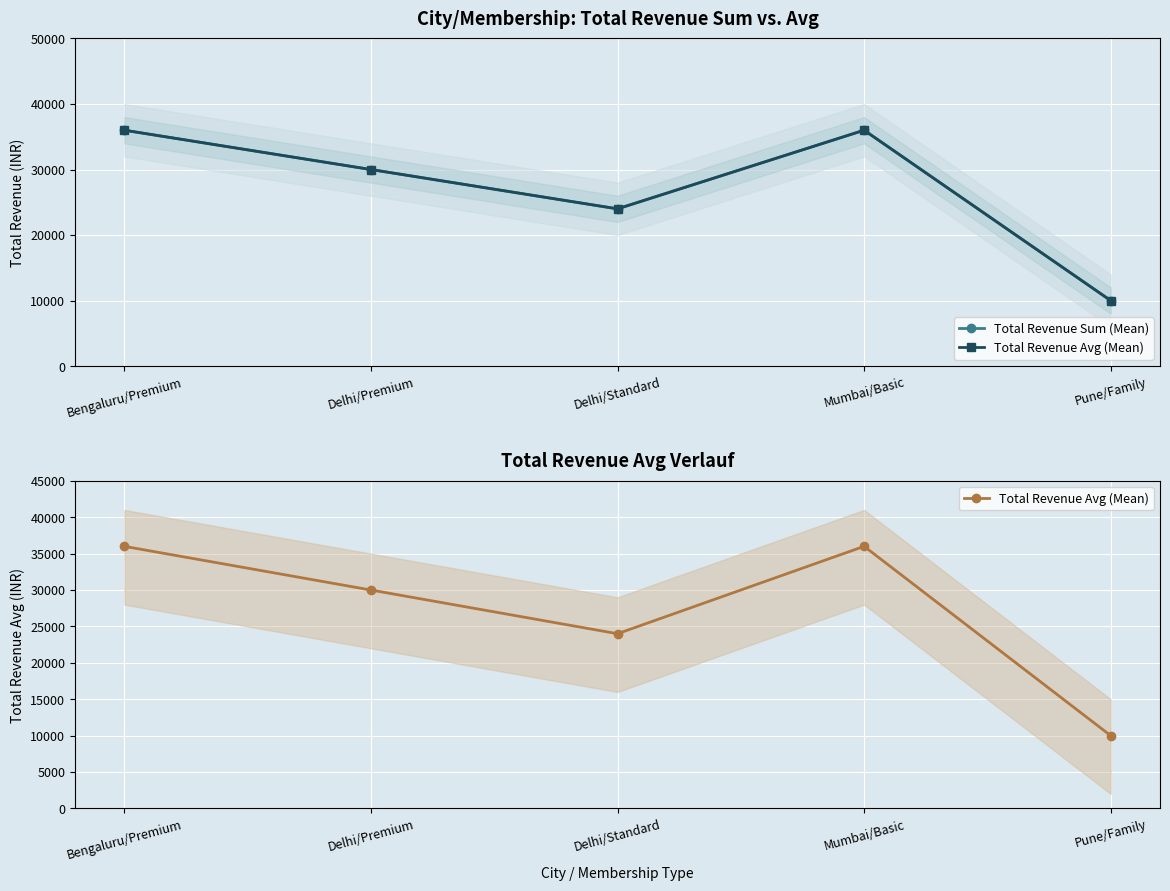

List the labels in order of Total Revenue Sum (Mean) value, smallest first.

Pune/Family, Delhi/Standard, Delhi/Premium, Bengaluru/Premium, Mumbai/Basic